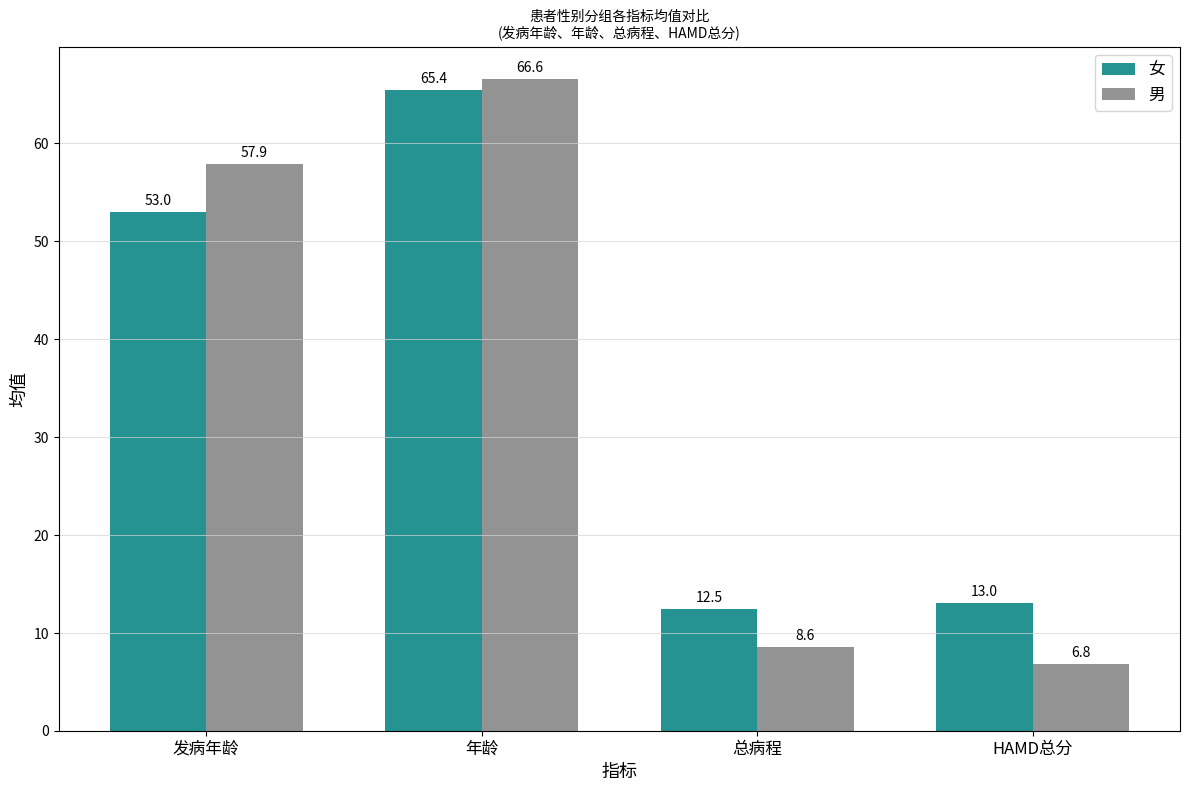

At which label is 女 closest to 38?

发病年龄